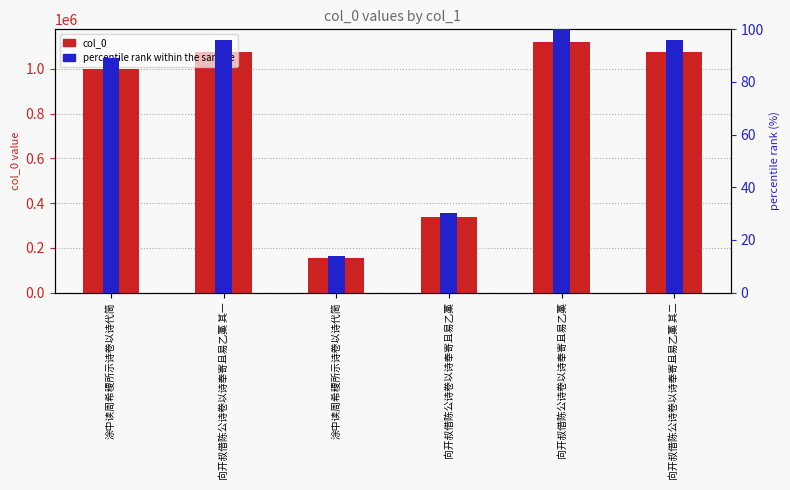

What are all the series names shown in the legend?

col_0, percentile rank within the sample